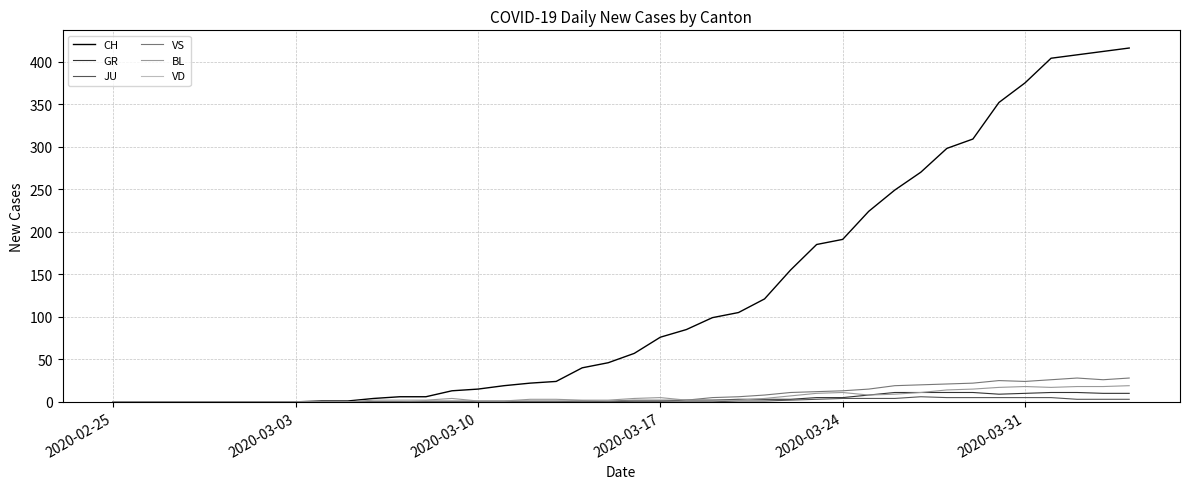

Which series has the largest total across all categories?

CH